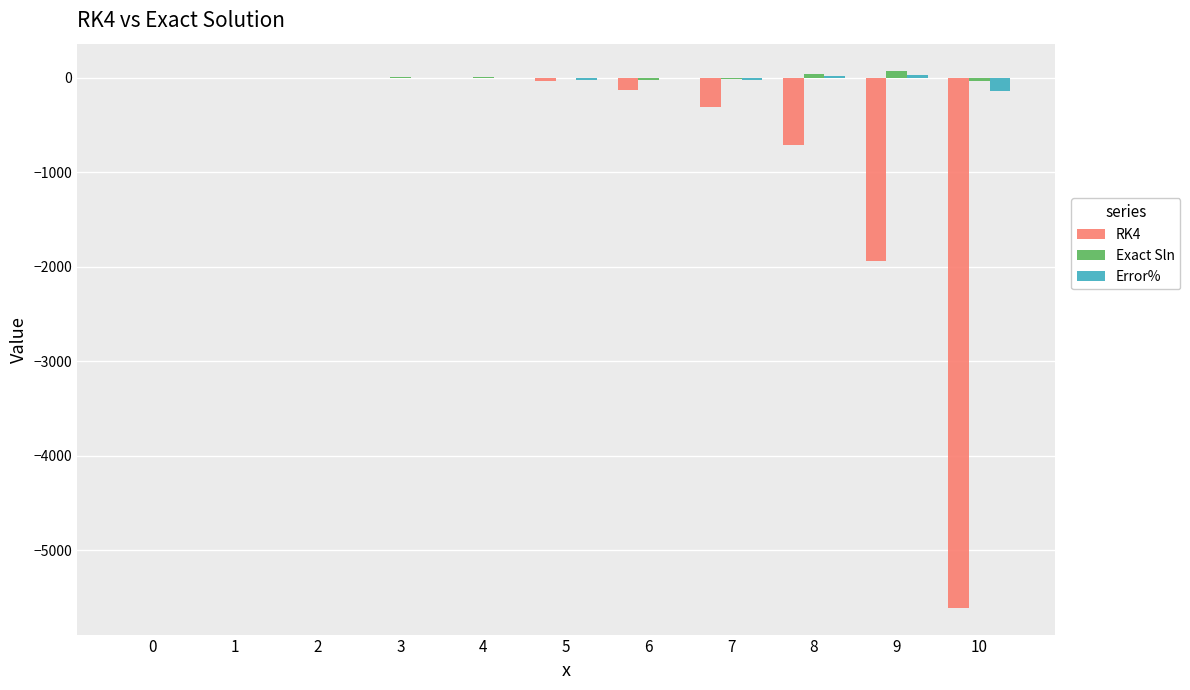

How many data points in Exact Sln are above -1?

5